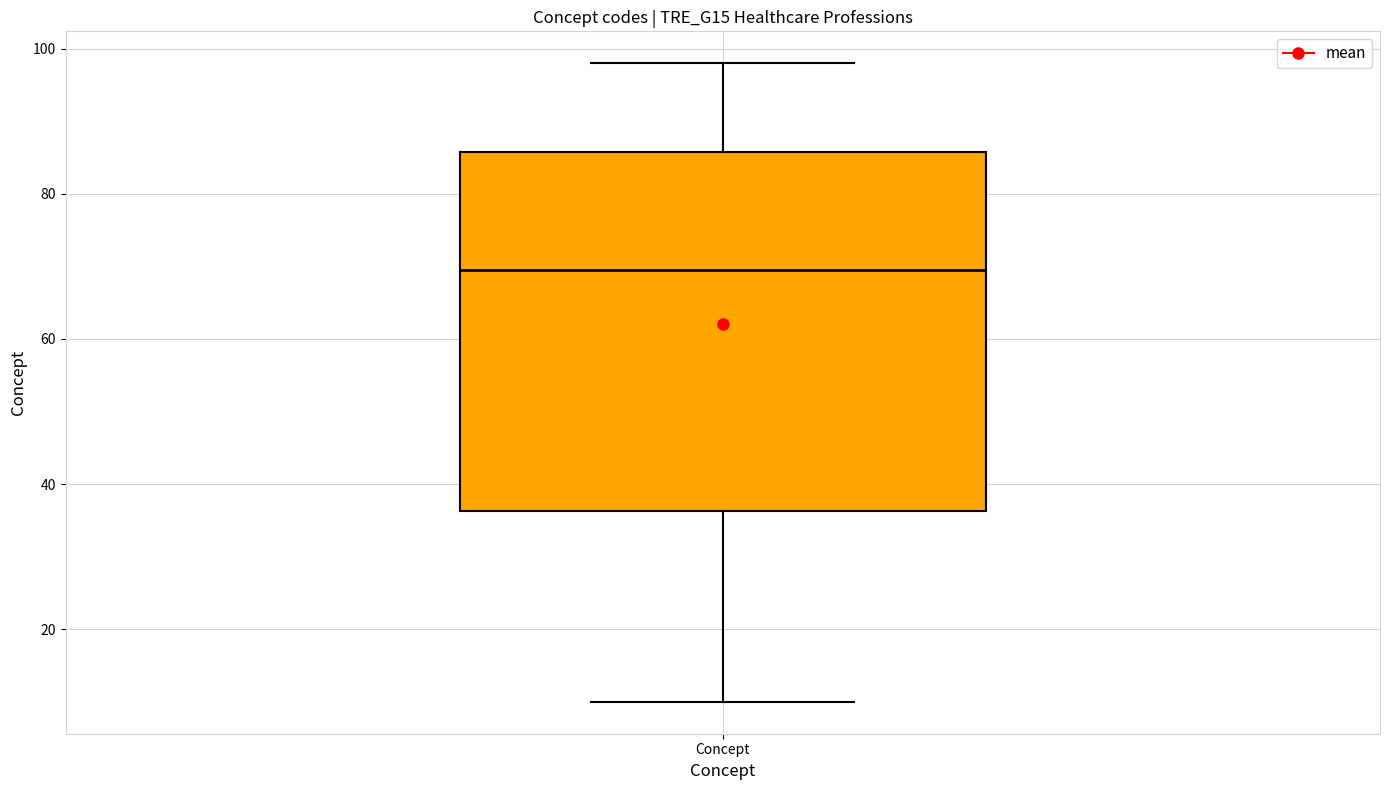

Transcribe this box plot: give where the median line is, the range the box spans, and where the two whiskers end, as read against the y-axis. The values are not printed on the chart, so give them approximately, as read against the axis.

median 70, box 36 to 86, whiskers 10 to 98